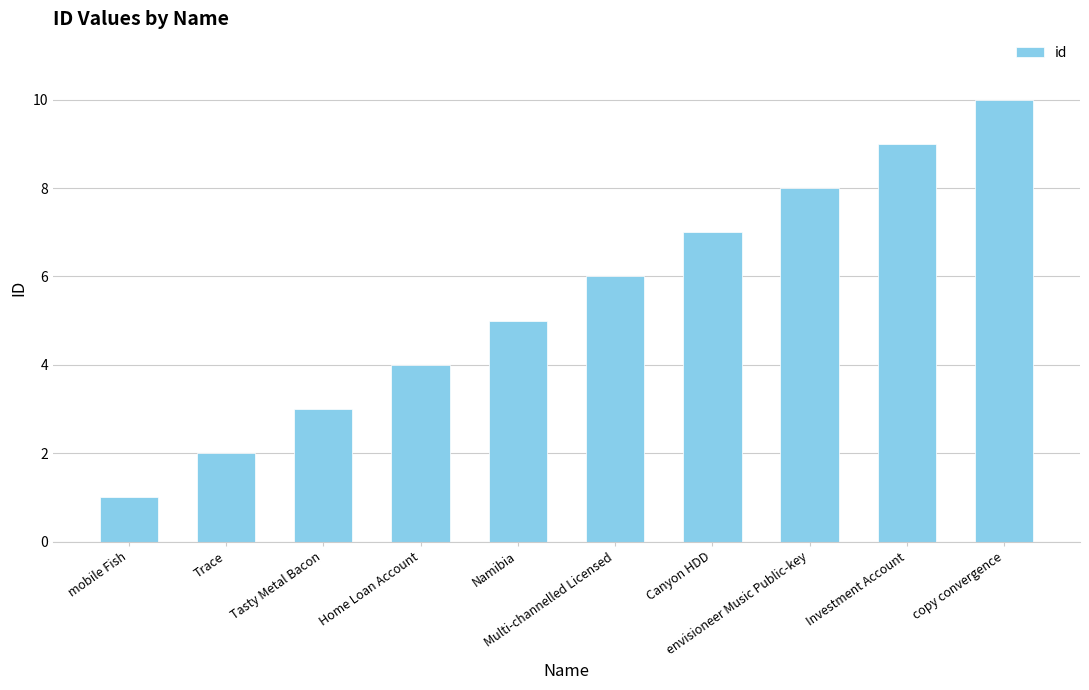

List the labels in order of value, smallest first.

mobile Fish, Trace, Tasty Metal Bacon, Home Loan Account, Namibia, Multi-channelled Licensed, Canyon HDD, envisioneer Music Public-key, Investment Account, copy convergence